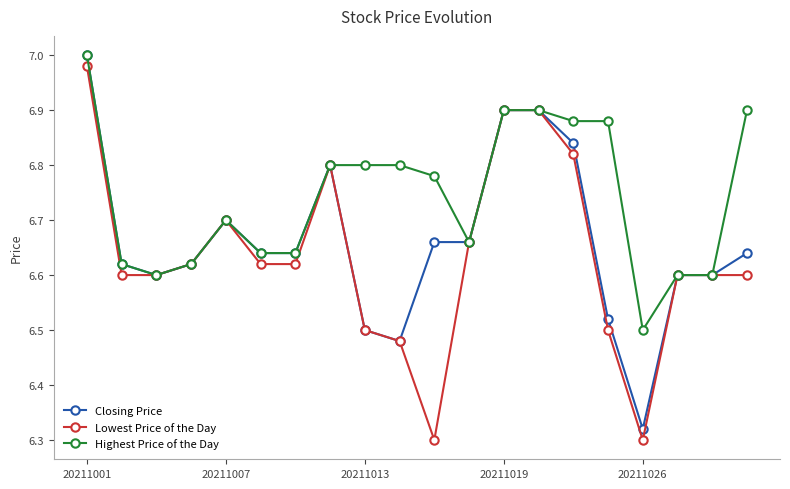

How many Highest Price of the Day values are between 6 and 7?

20